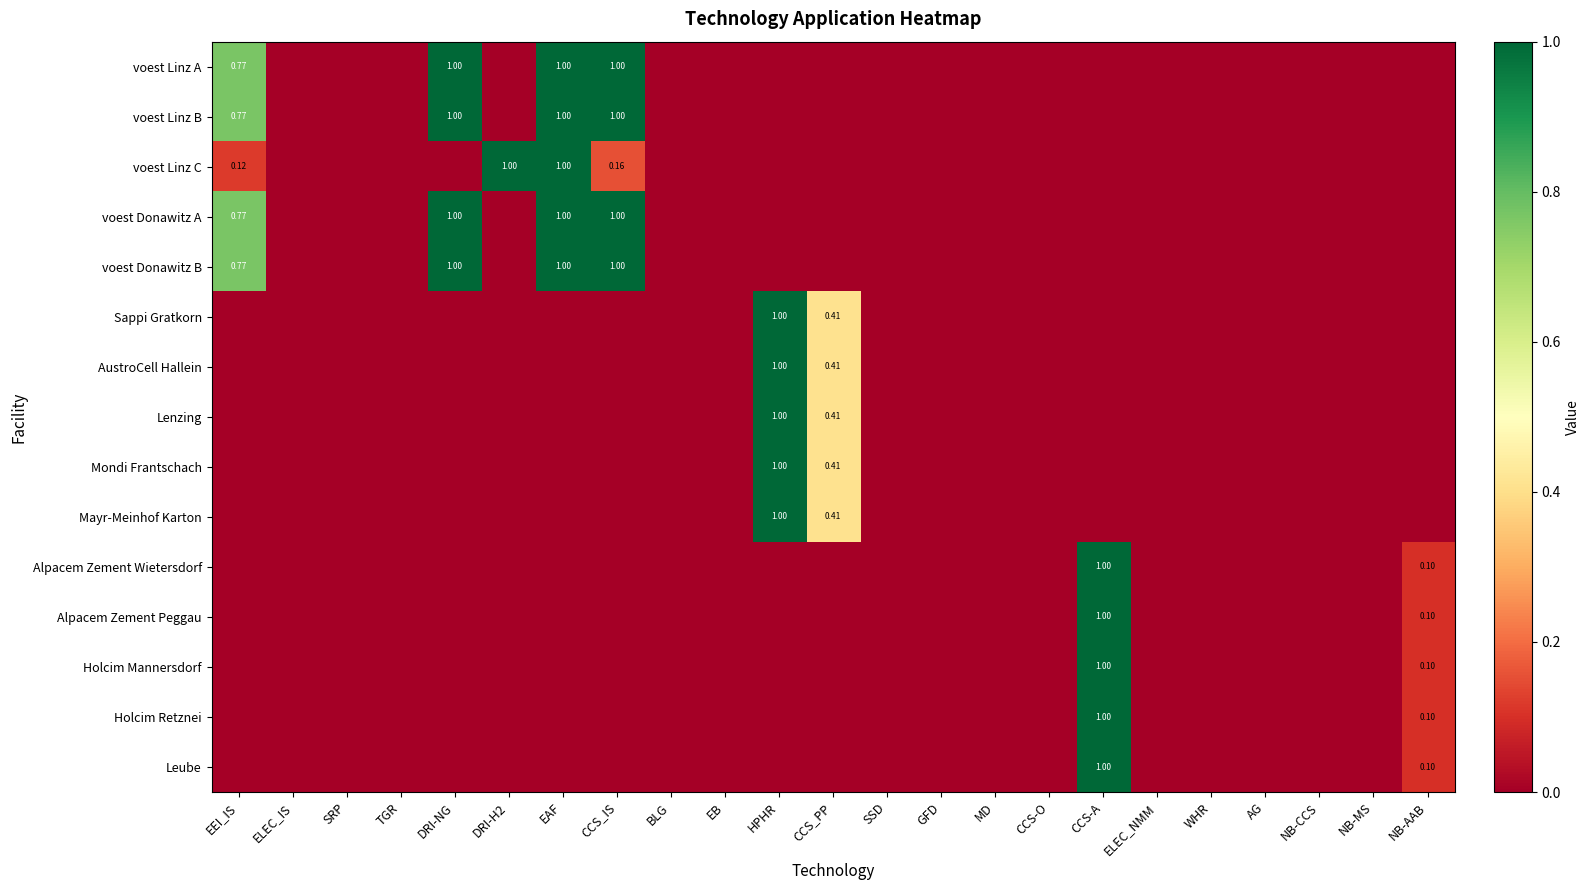

Which category has the highest value in the Sappi Gratkorn series?

HPHR